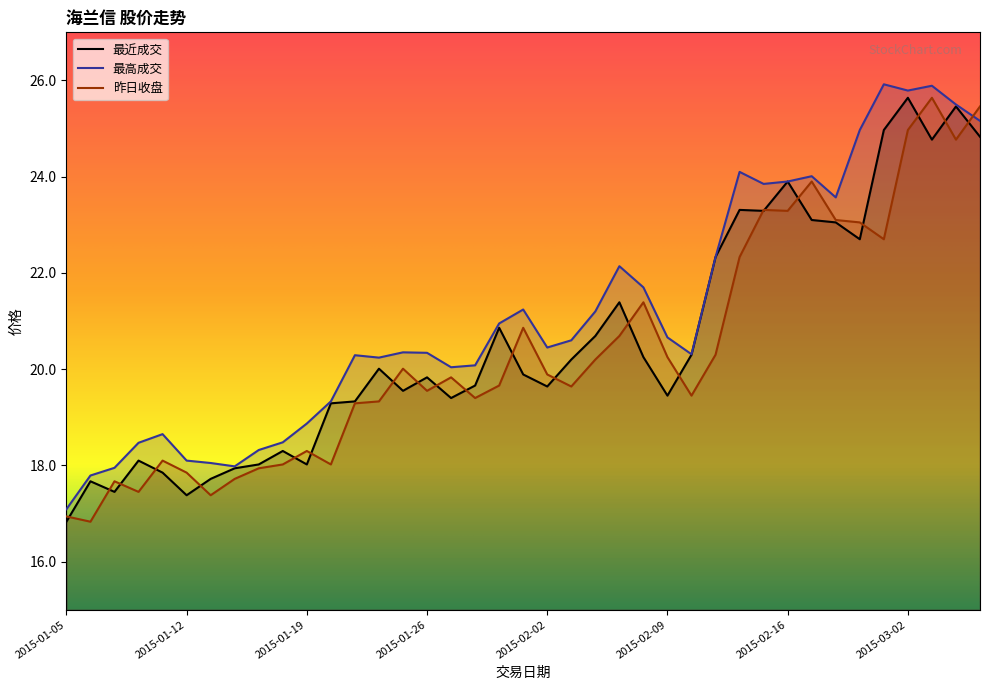

Which label corresponds to the largest value in the chart?

2015-02-27